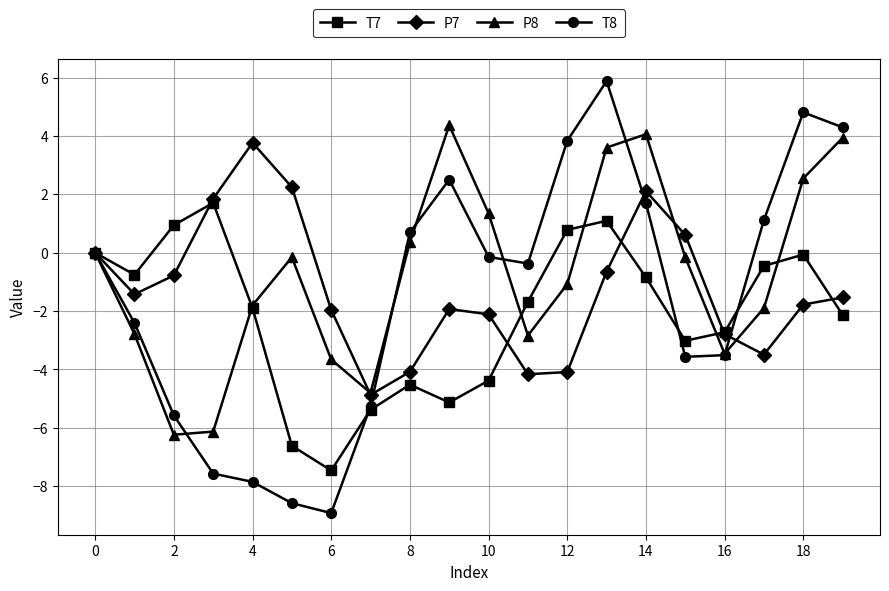

What is the value of the P7 point at the 17th from the left?

-2.8